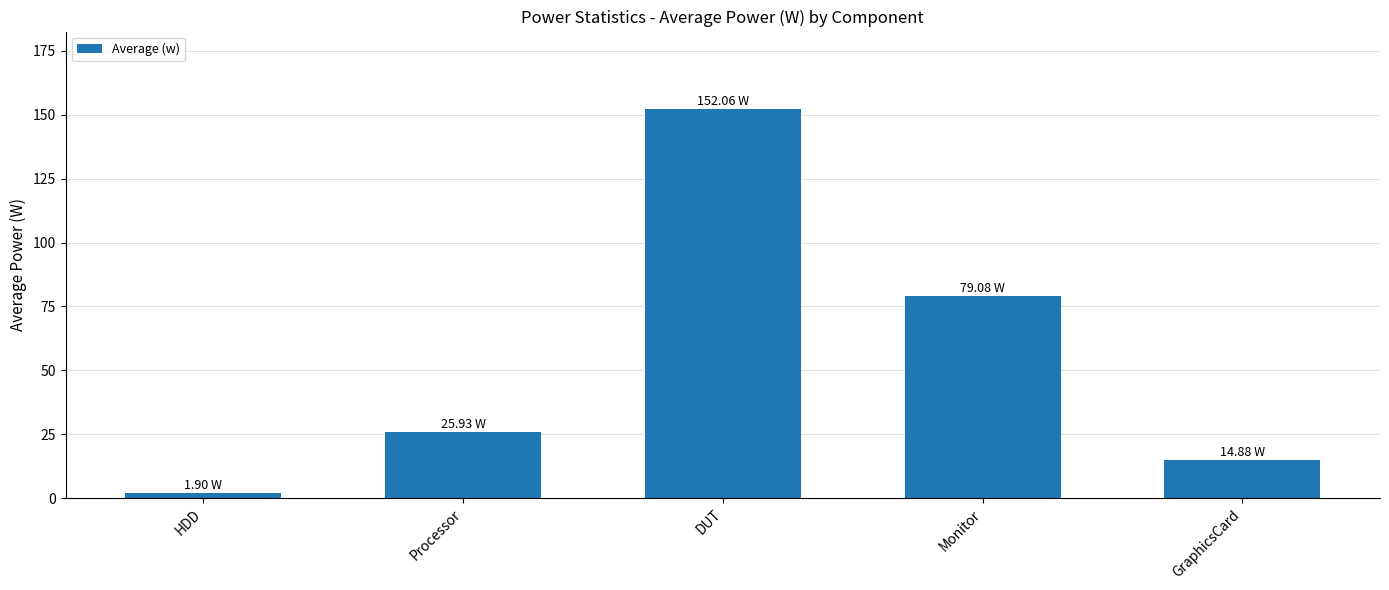

List the labels in order of value, smallest first.

HDD, GraphicsCard, Processor, Monitor, DUT